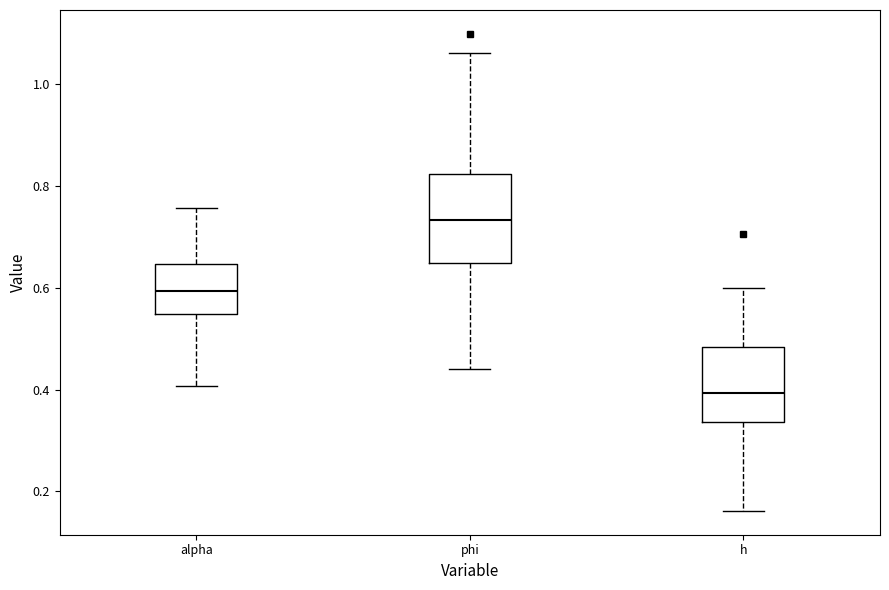

Which box has the highest median line?

phi